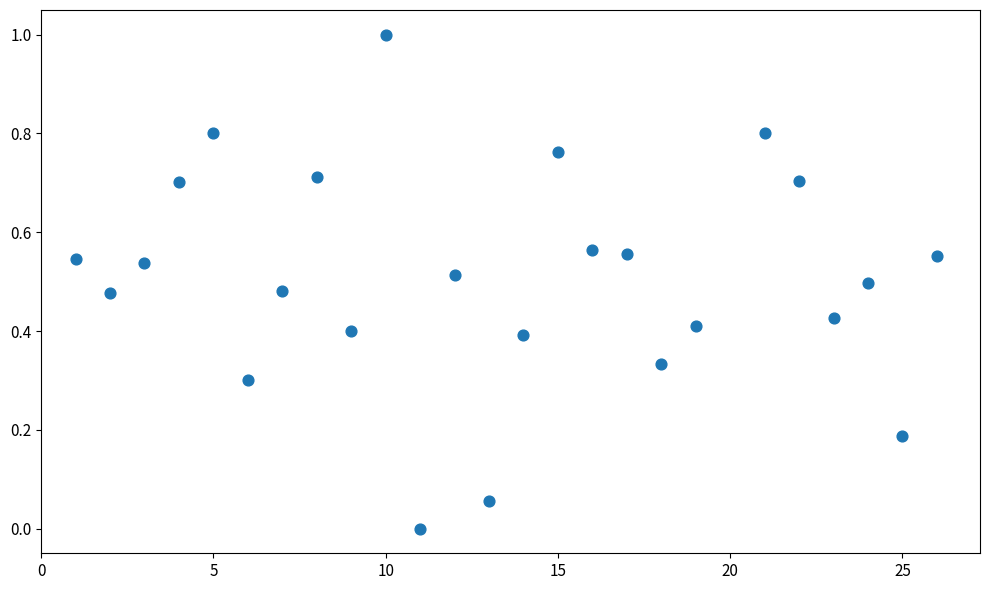

What is the range of Y values (max minus min)?

1.0